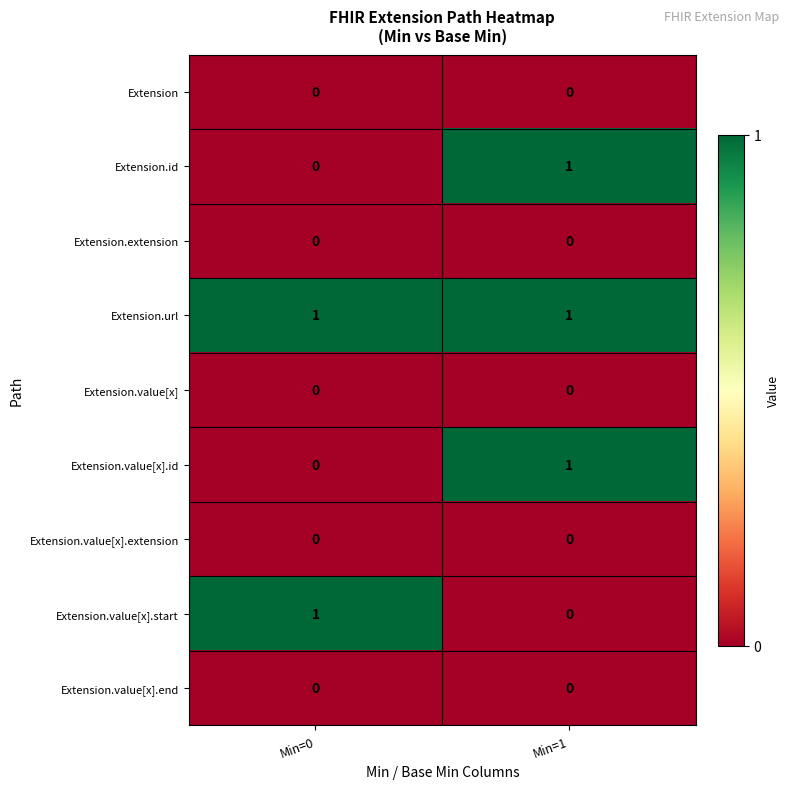

What is the difference between the highest and lowest values at Min=0?

1